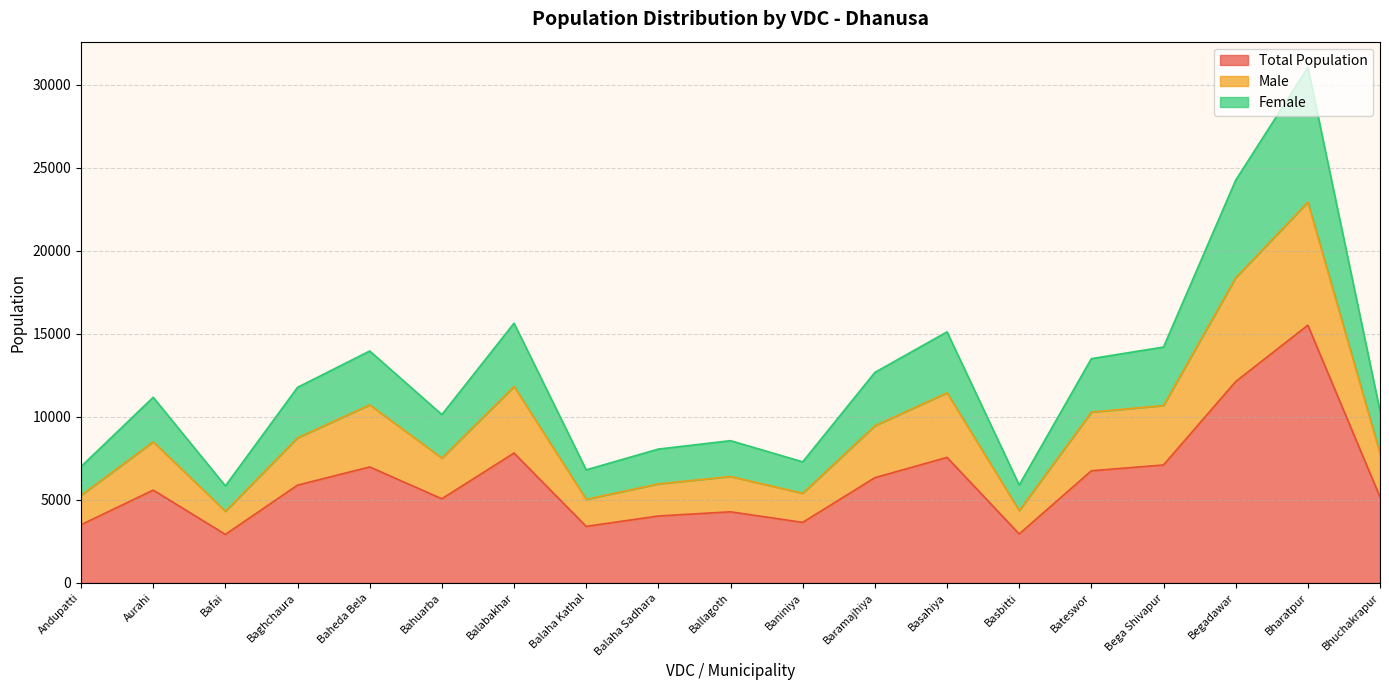

True or false: Female and Total Population cross at least once.

False